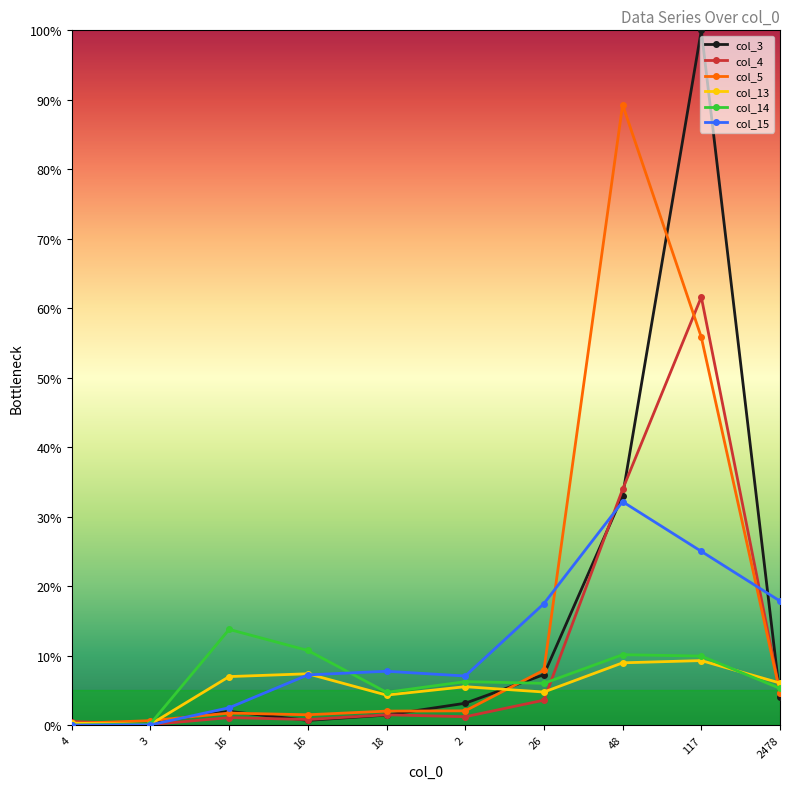

At which category is the sum across all series the highest?

117